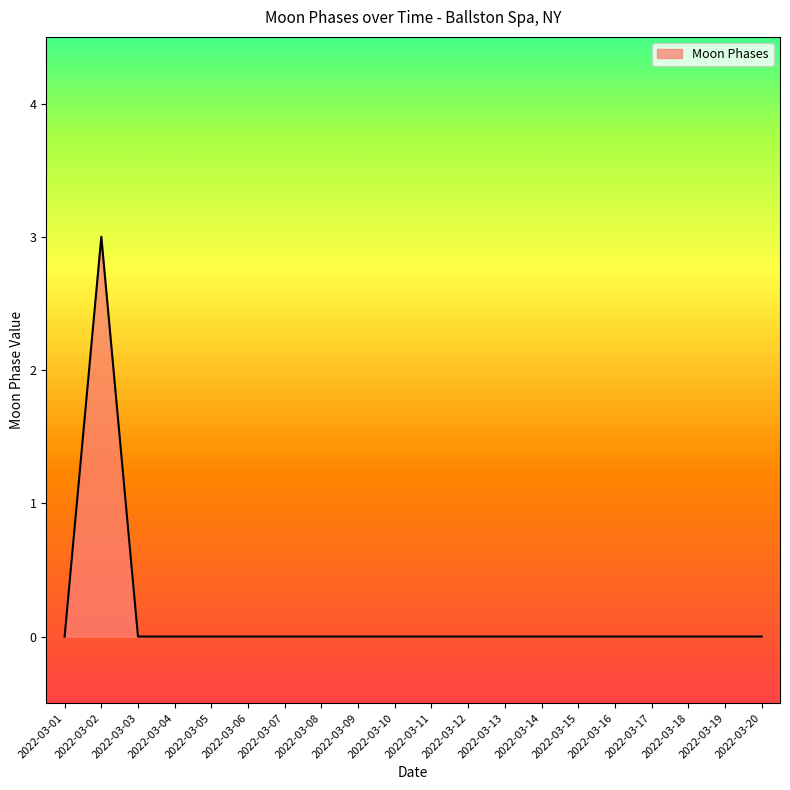

Reading left to right, list all the values displayed in this chart.

2022-03-01=0	2022-03-02=3	2022-03-03=0	2022-03-04=0	2022-03-05=0	2022-03-06=0	2022-03-07=0	2022-03-08=0	2022-03-09=0	2022-03-10=0	2022-03-11=0	2022-03-12=0	2022-03-13=0	2022-03-14=0	2022-03-15=0	2022-03-16=0	2022-03-17=0	2022-03-18=0	2022-03-19=0	2022-03-20=0